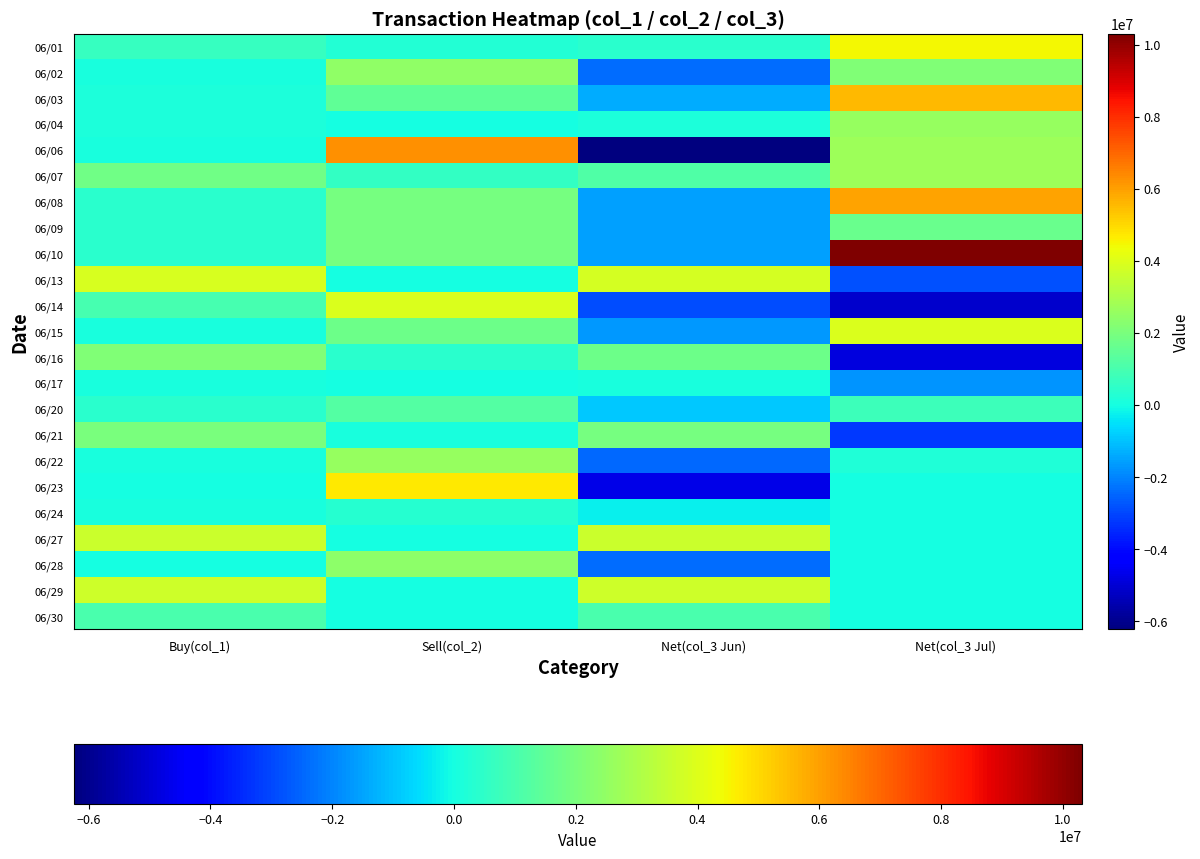

Which category has the lowest value across all series?

Net(col_3 Jun)